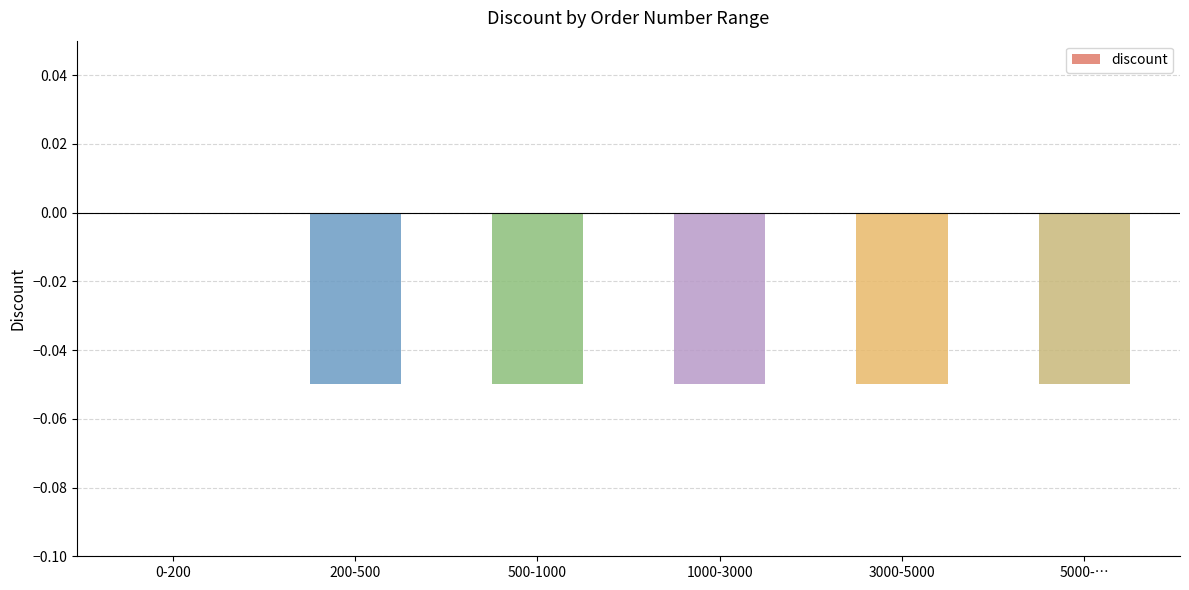

At which category does the chart reach its peak across all series?

0-200